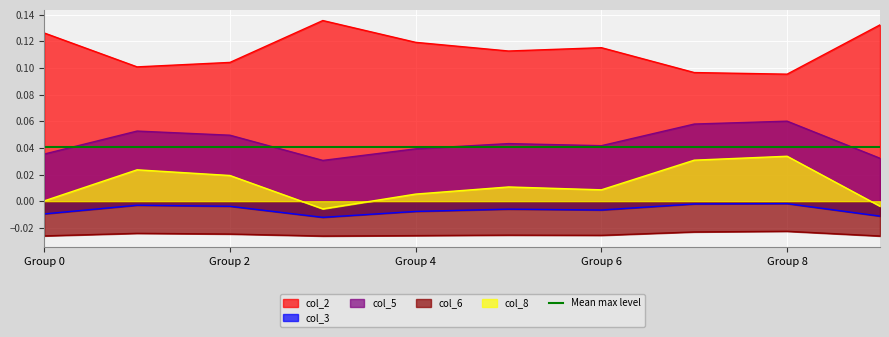

Rank the series by their maximum value, from lowest to highest.

col_6, col_3, col_8, col_5, col_2